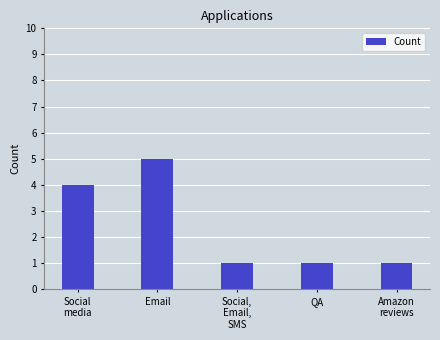

Does the chart contain any negative values?

No